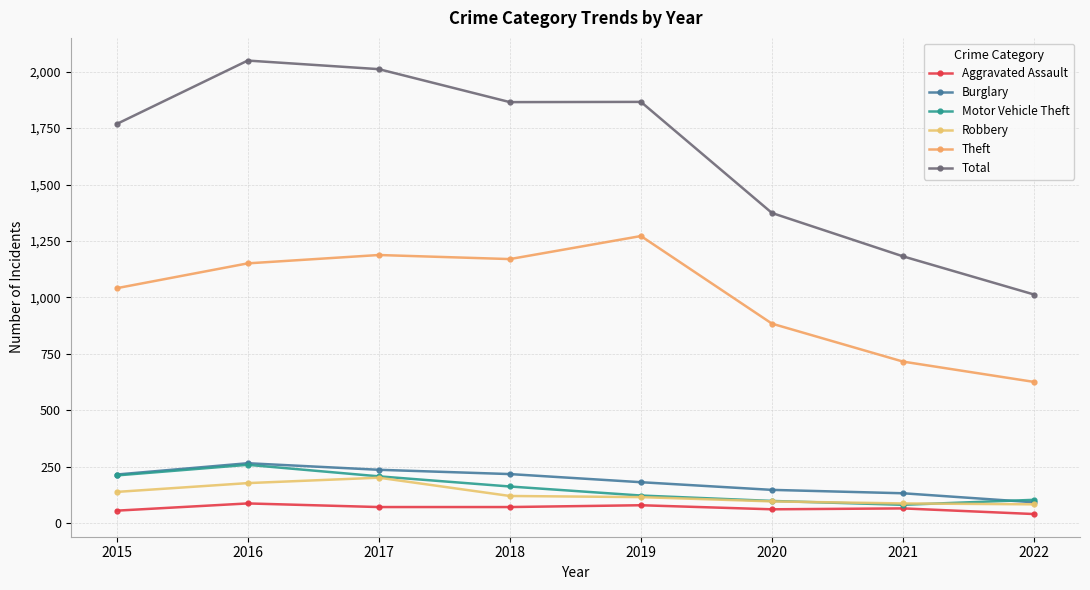

Does the chart have visible grid lines?

Yes